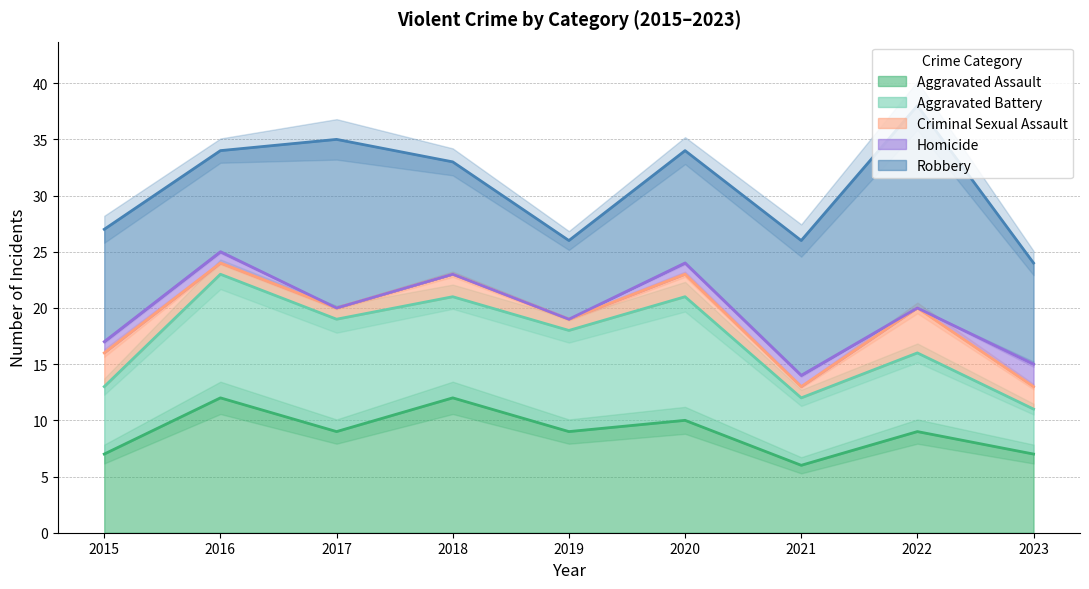

Rank the categories by Aggravated Battery value from highest to lowest.

2016, 2020, 2017, 2018, 2019, 2022, 2015, 2021, 2023